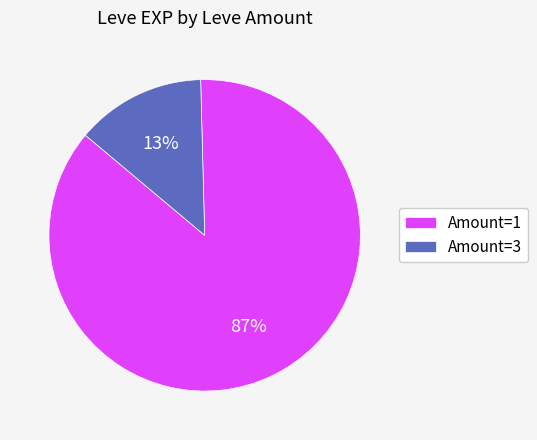

Does any single category account for the majority?

Yes